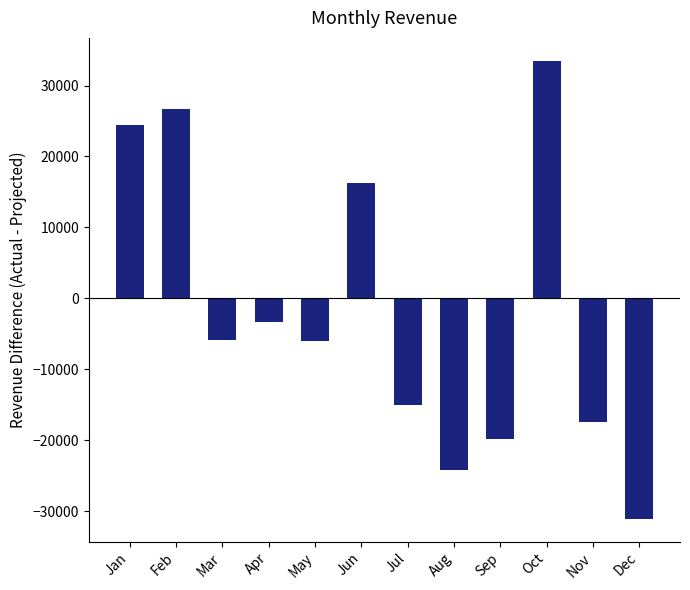

What is the sum of all values?

-21840